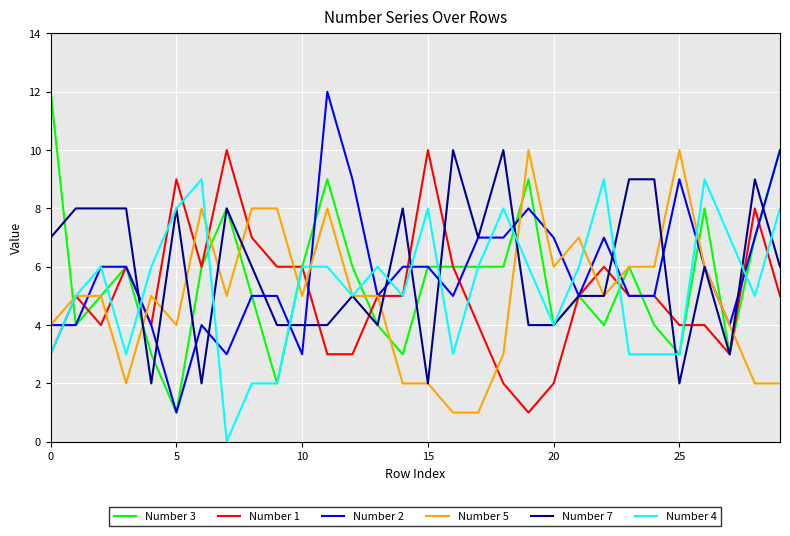

What is the greatest value displayed?

12